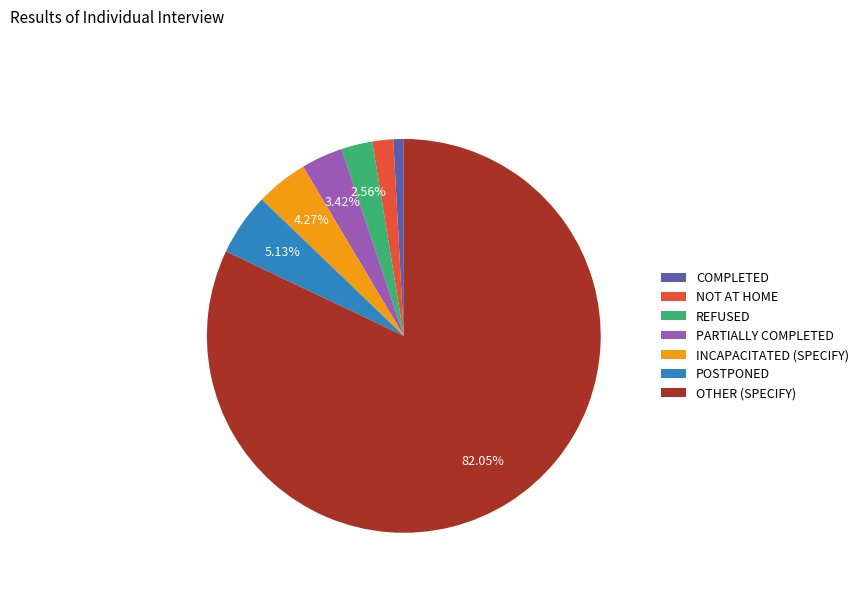

Is OTHER (SPECIFY) the majority of the pie?

Yes